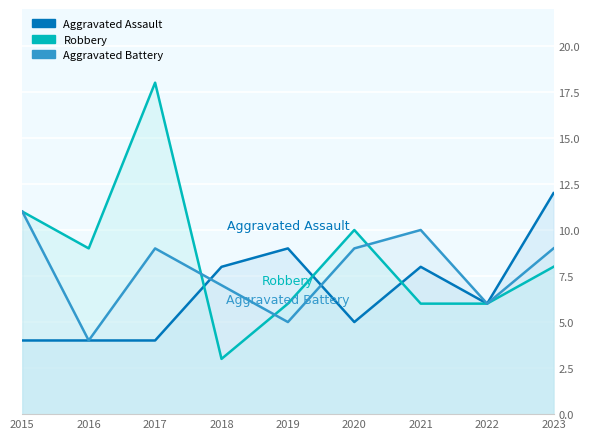

At which label does Aggravated Assault reach its peak?

2023